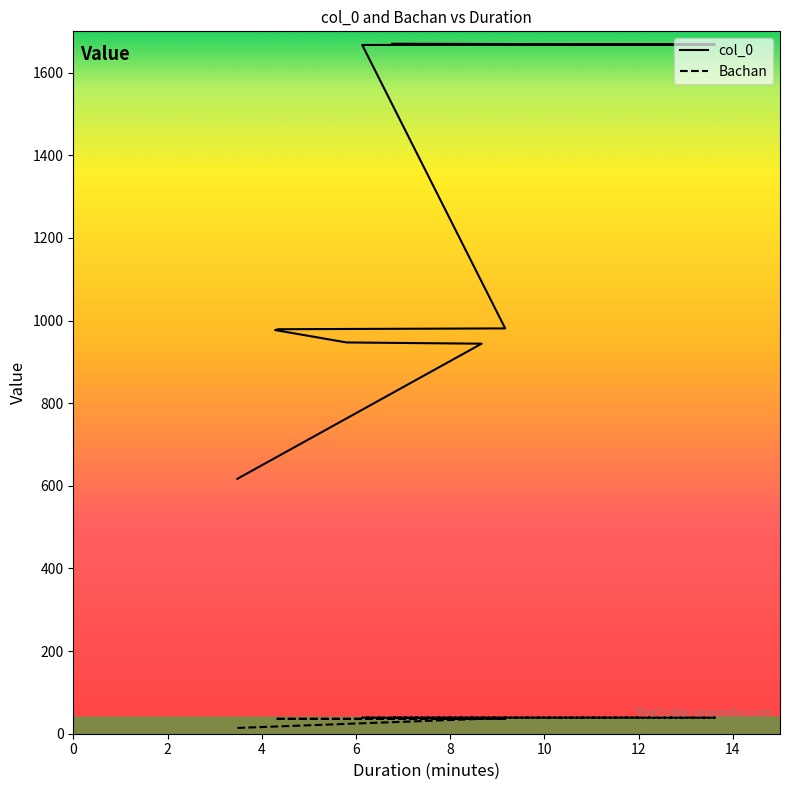

At which category does the chart reach its peak across all series?

06:46